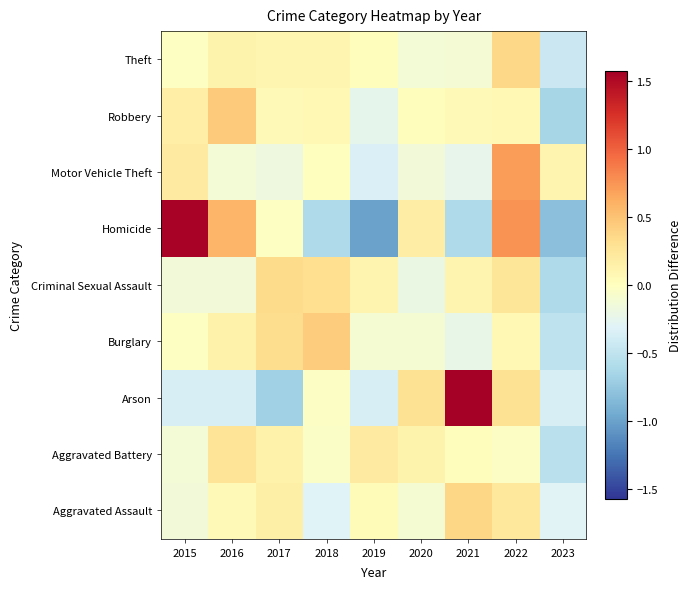

What is the smallest value displayed?

-1.0